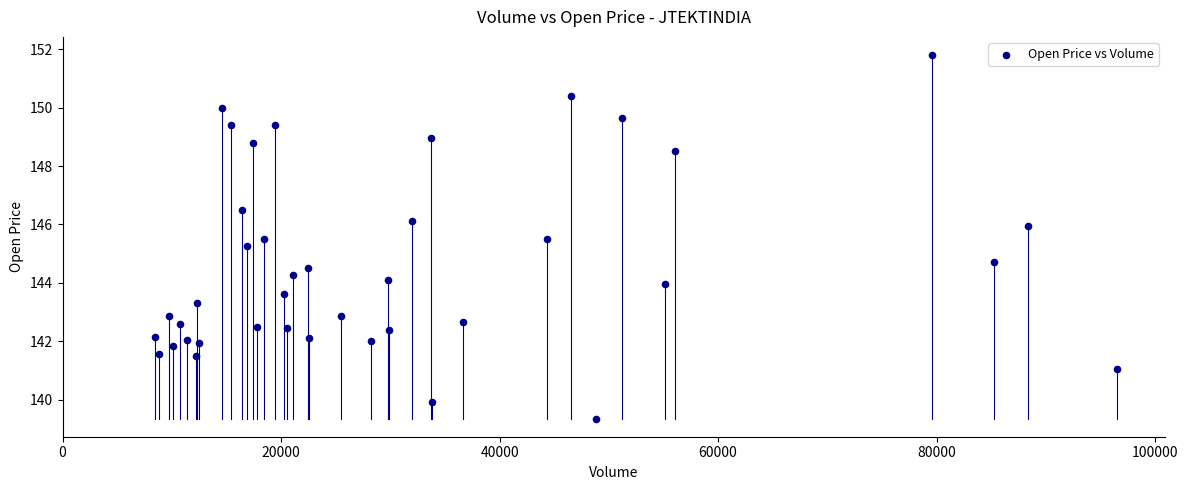

What is the range of X values (max minus min)?

88091.0